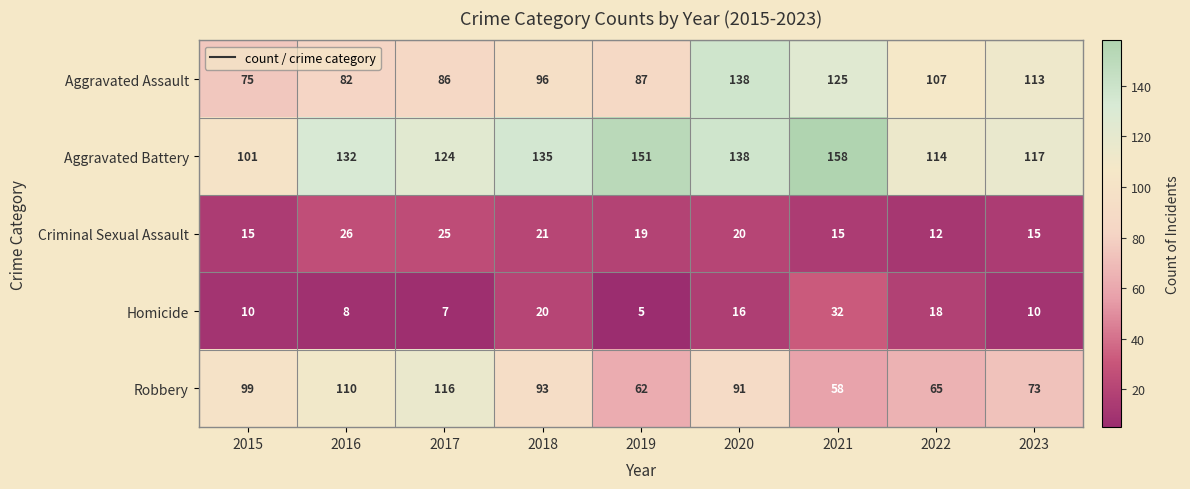

Which series has the widest spread of values?

Aggravated Assault